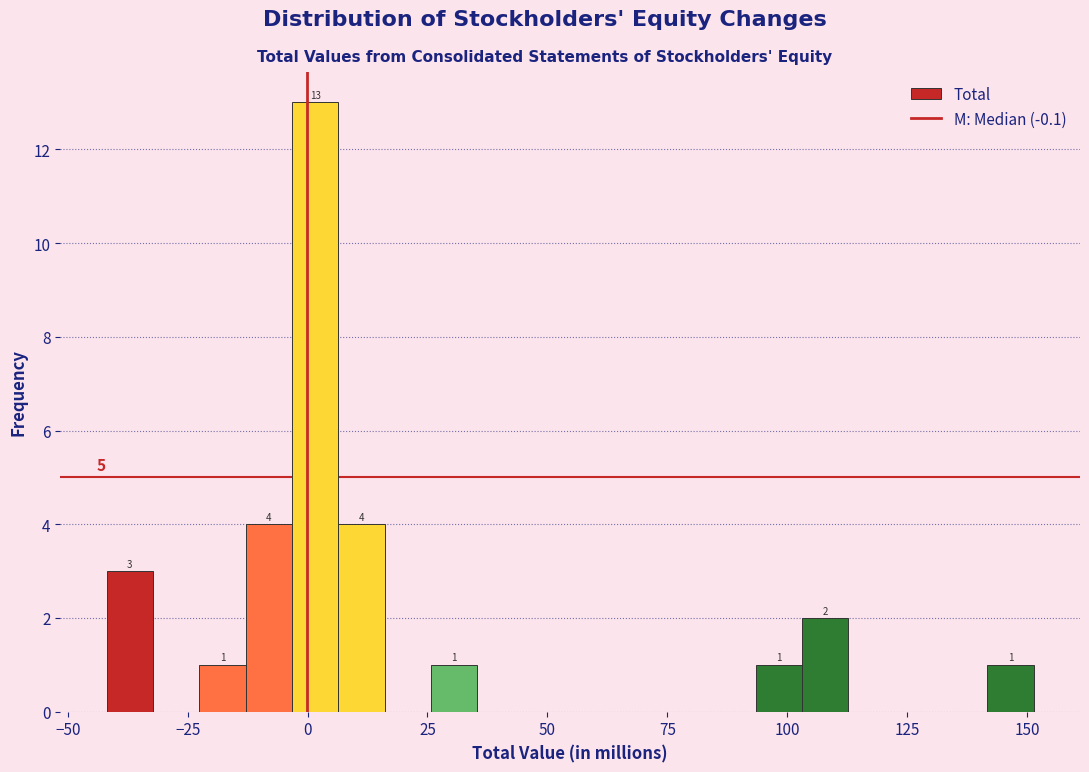

Read against the x-axis, roughly where is the centre of the tallest bar?

0